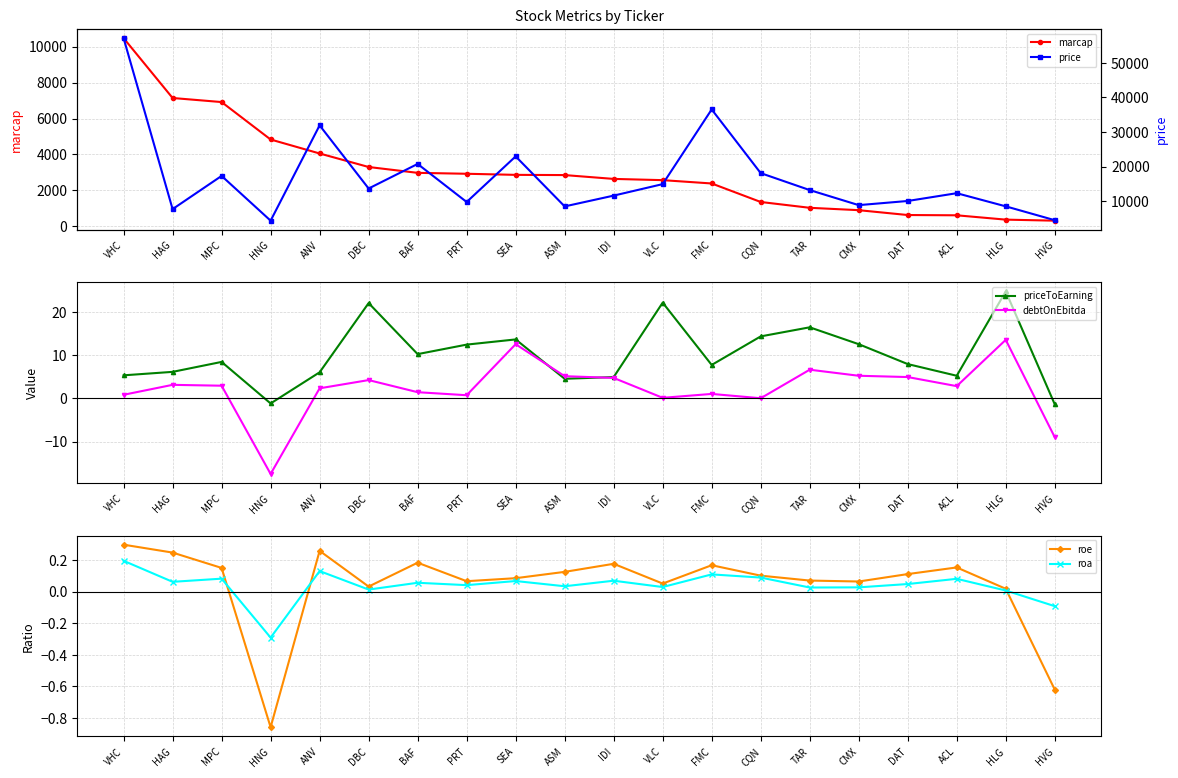

How many negative values does the roa series have?

2